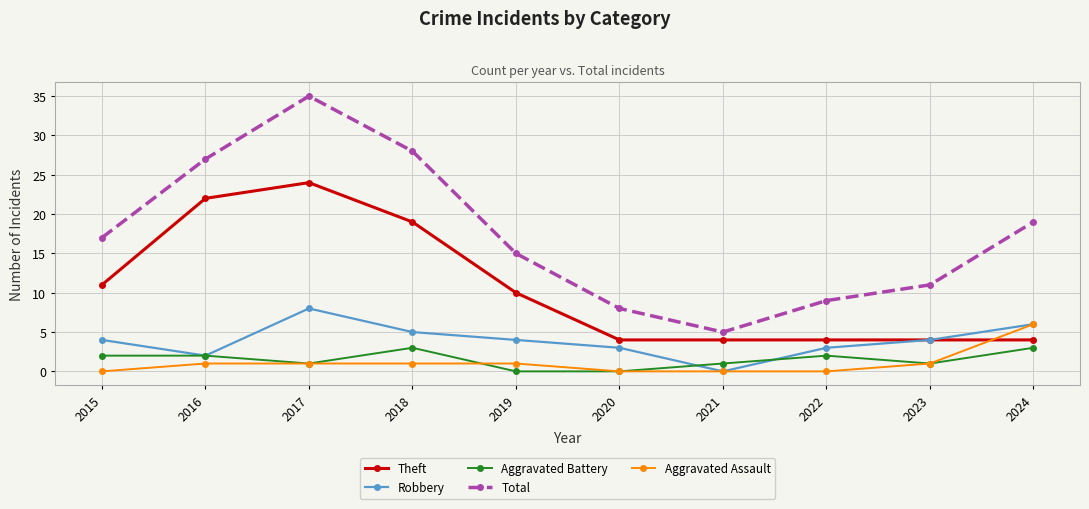

Reading left to right, list all the values displayed in this chart.

Theft: 2015=11	2016=22	2017=24	2018=19	2019=10	2020=4	2021=4	2022=4	2023=4	2024=4
Robbery: 2015=4	2016=2	2017=8	2018=5	2019=4	2020=3	2021=0	2022=3	2023=4	2024=6
Aggravated Battery: 2015=2	2016=2	2017=1	2018=3	2019=0	2020=0	2021=1	2022=2	2023=1	2024=3
Total: 2015=17	2016=27	2017=35	2018=28	2019=15	2020=8	2021=5	2022=9	2023=11	2024=19
Aggravated Assault: 2015=0	2016=1	2017=1	2018=1	2019=1	2020=0	2021=0	2022=0	2023=1	2024=6